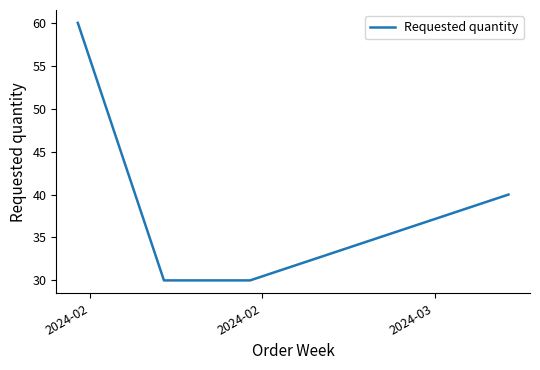

What is the greatest value displayed?

60